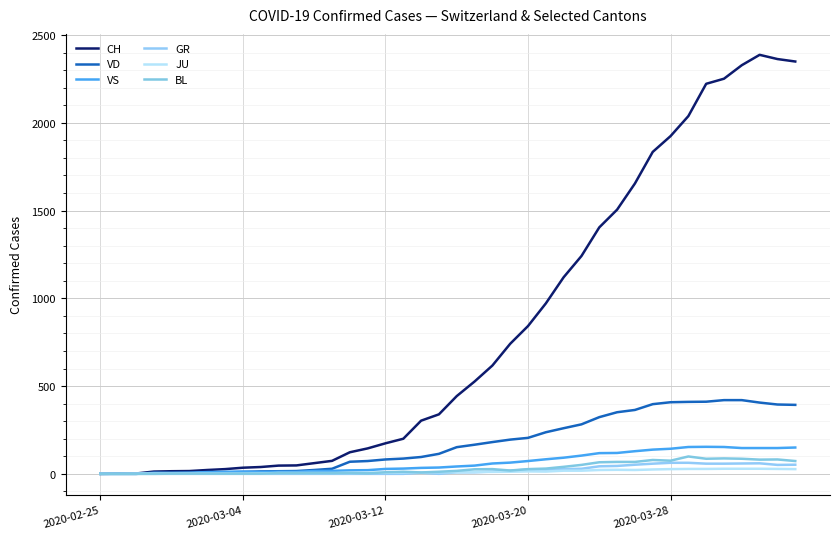

How many lines are shown in the chart?

6